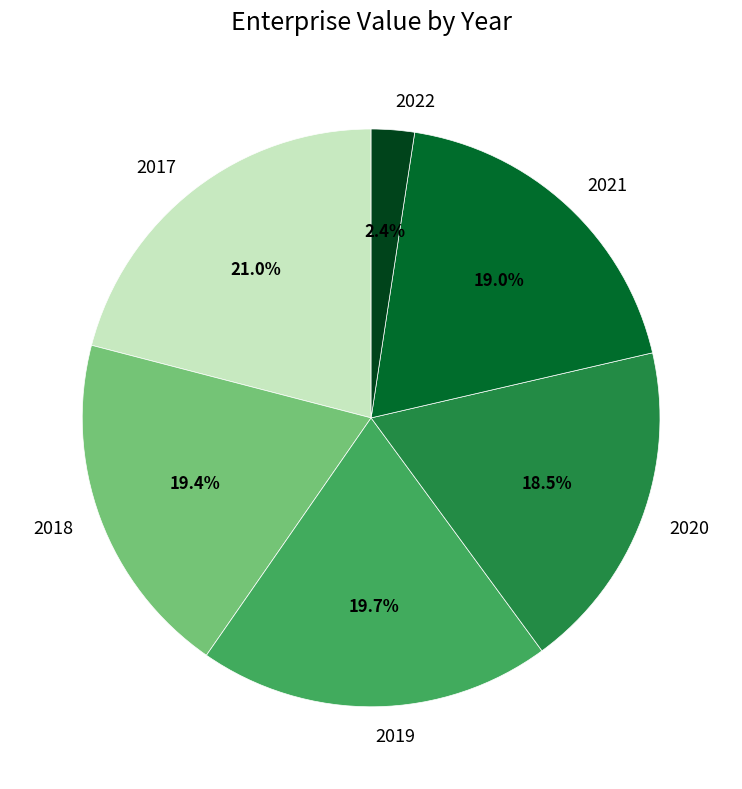

Count the number of slices in the pie.

6